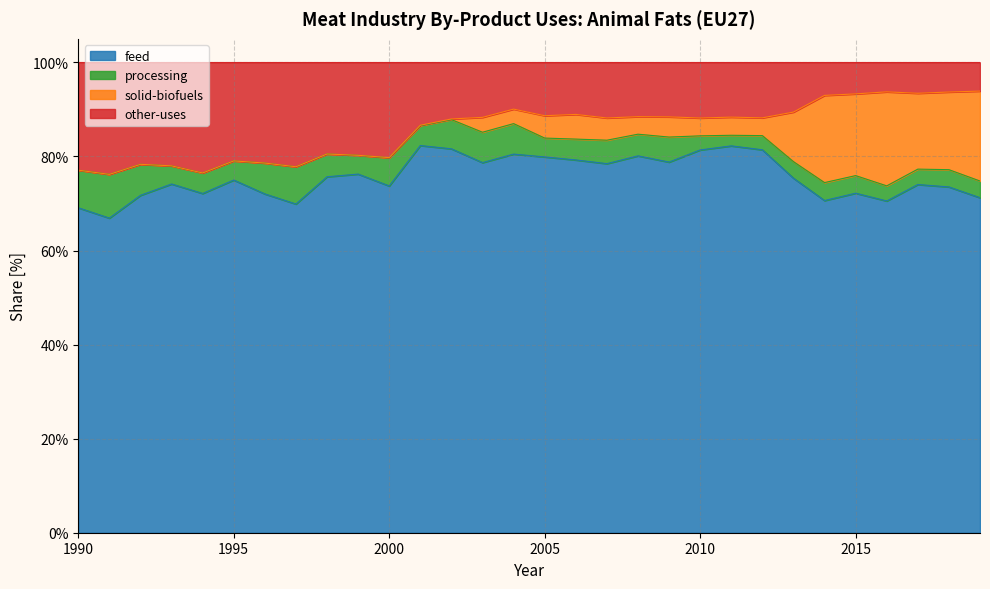

Is it true that other-uses equals 1.4 at 2015?

False